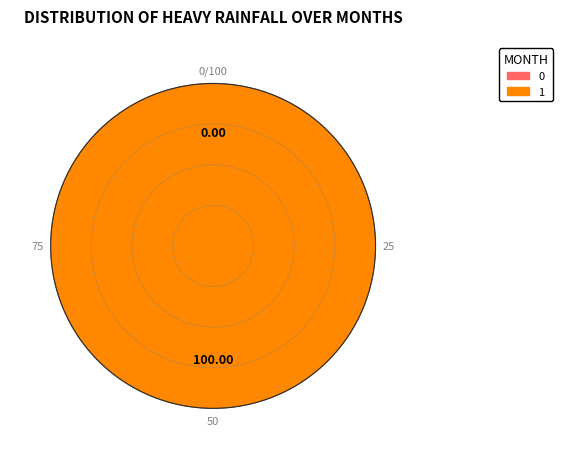

To the nearest percent, what is the difference between the largest and smallest slice percentages?

100%